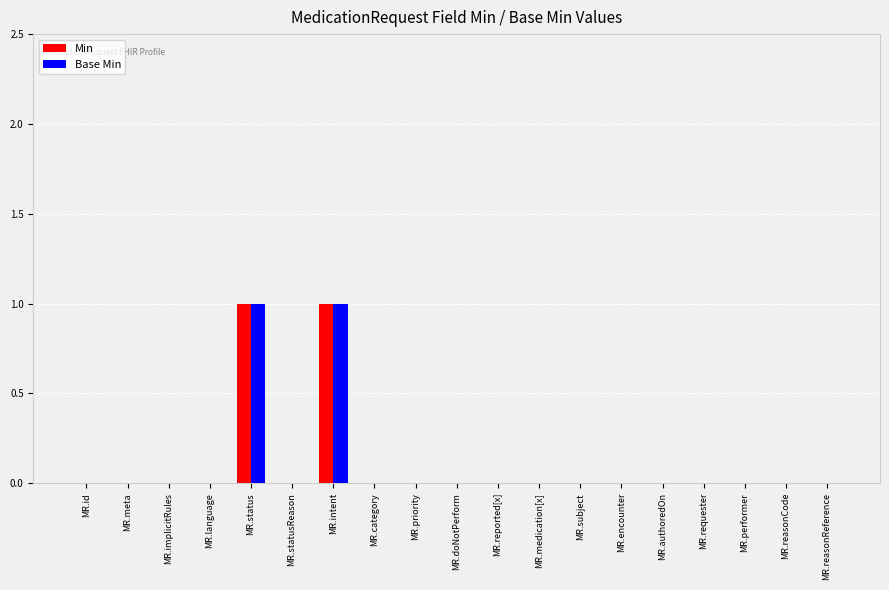

True or false: Min has a value of 0 at MR.statusReason.

True